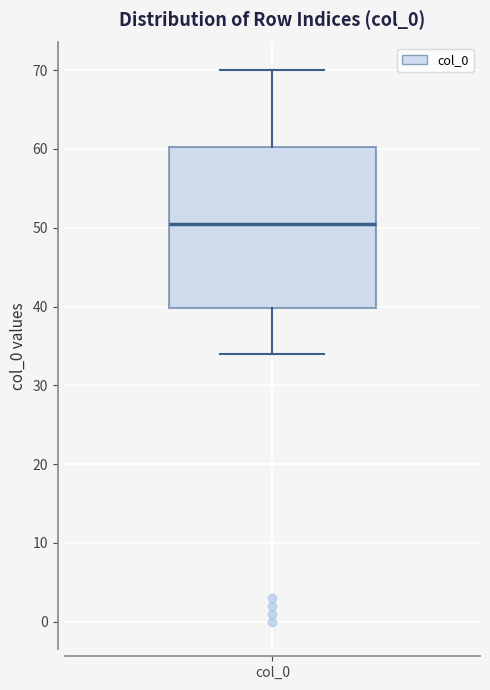

Read this box plot against the y-axis: the position of the median line, the range covered by the box, and the ends of both whiskers. The values are not printed on the chart, so give them approximately, as read against the axis.

median 51, box 40 to 60, whiskers 34 to 70